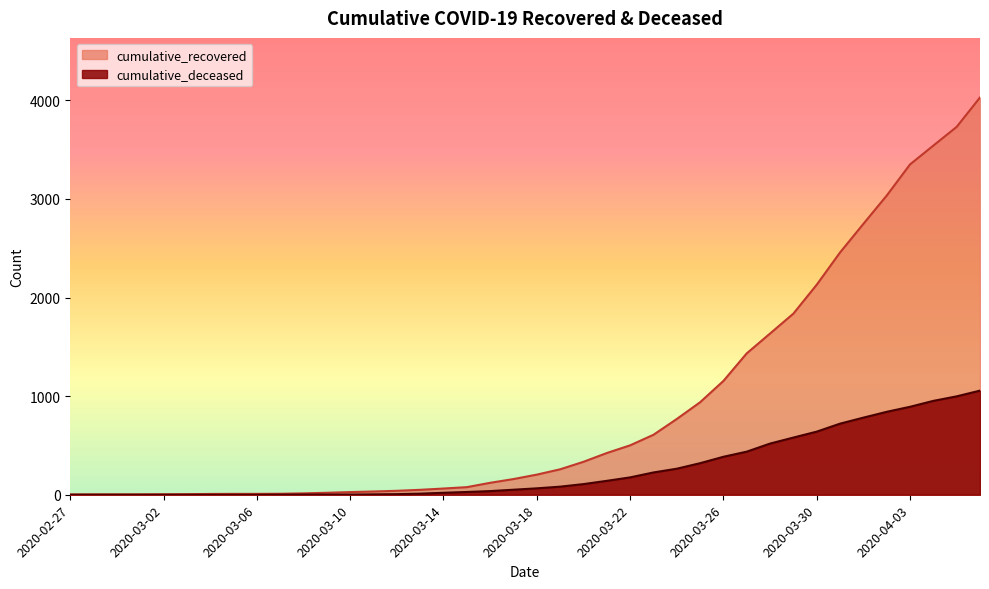

Is it true that cumulative_deceased equals 2 at 2020-03-08?

True